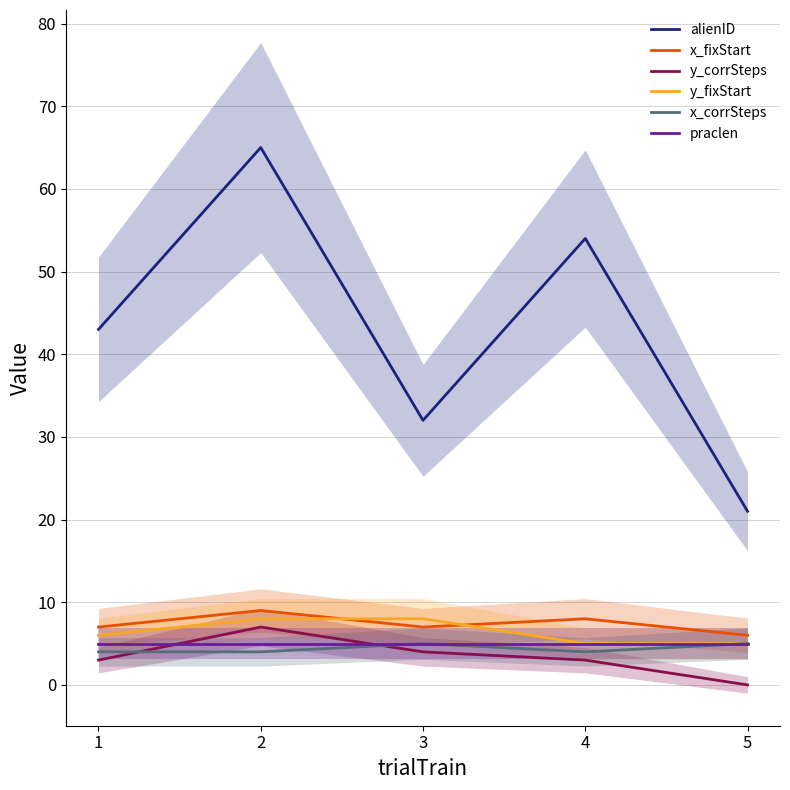

Reading right to left, what are all the values shown in this chart?

alienID: 21	54	32	65	43
x_fixStart: 6	8	7	9	7
y_corrSteps: 0	3	4	7	3
y_fixStart: 5	5	8	8	6
x_corrSteps: 5	4	5	4	4
praclen: 5	5	5	5	5